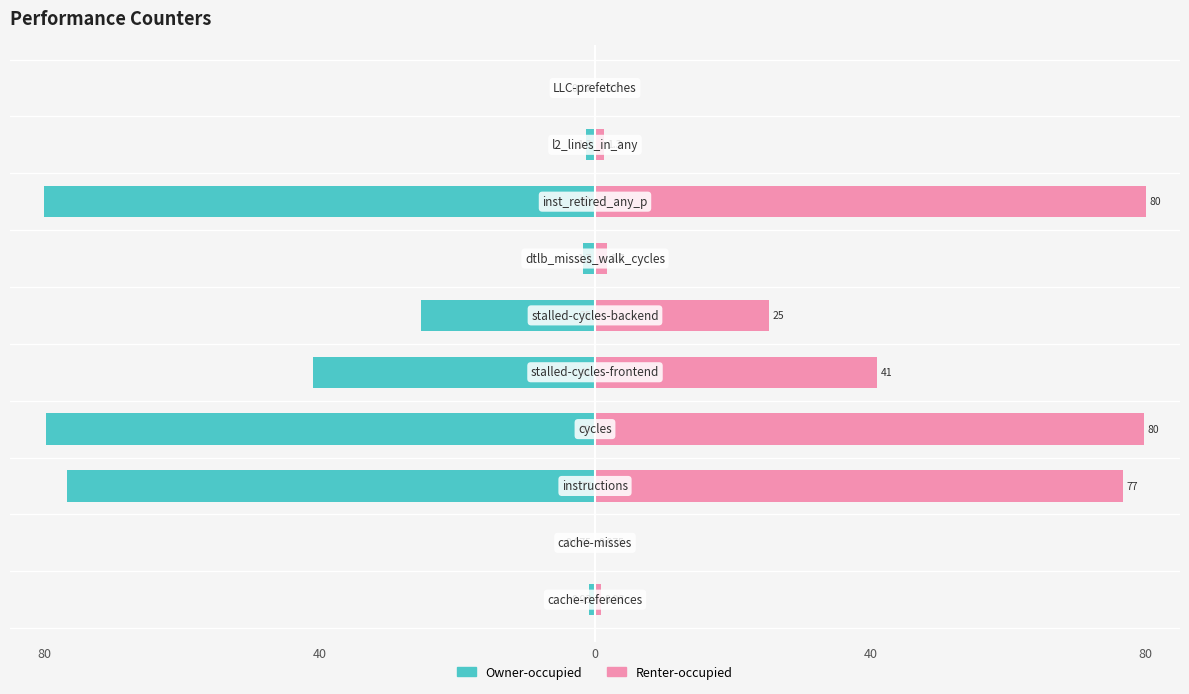

Which has a higher value, 80 or 80?

80